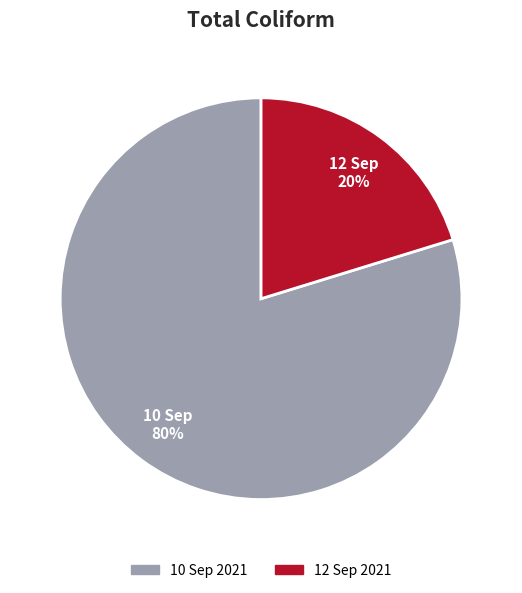

To the nearest percent, what portion does 12 Sep 2021 represent?

20%